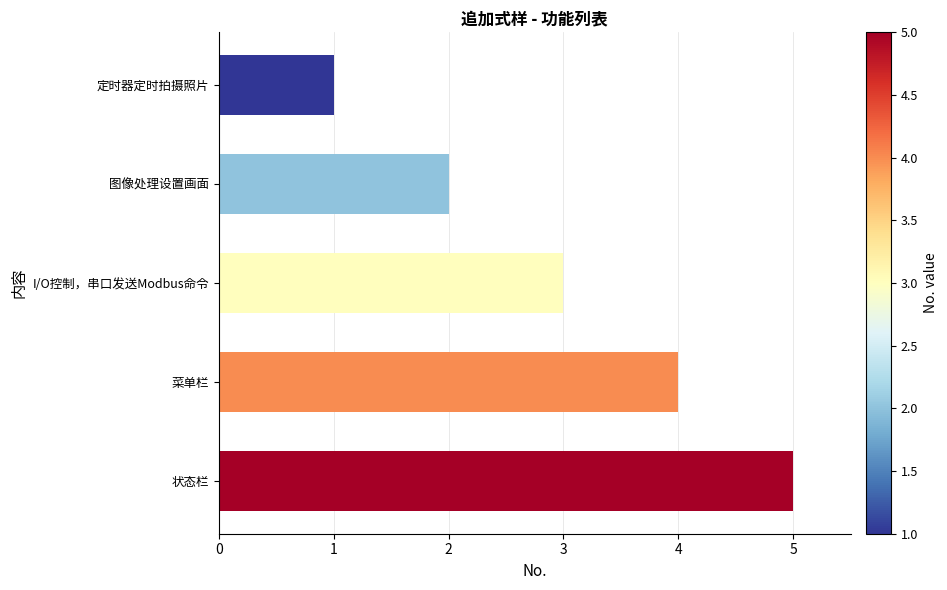

Are the bars horizontal?

Yes